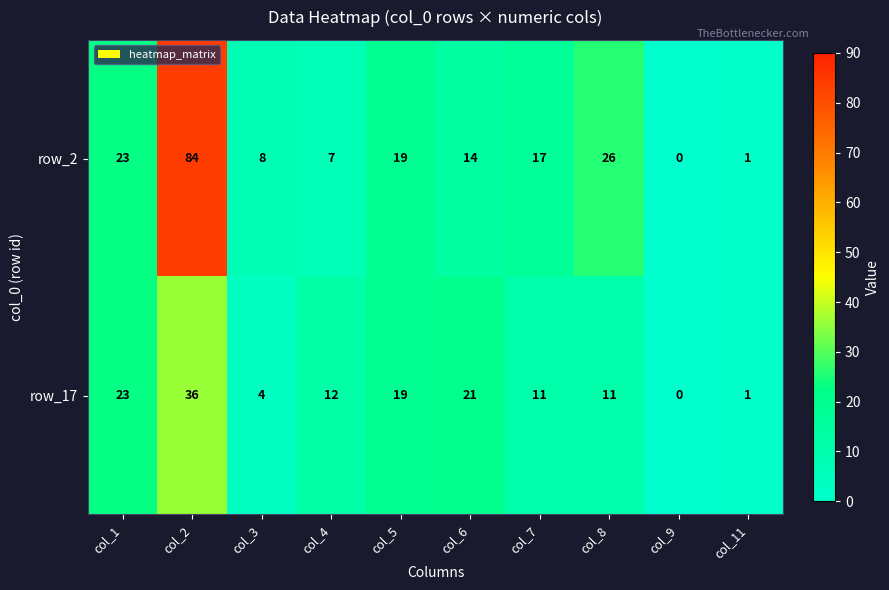

Reading left to right, extract all data points from this chart.

row_2: col_1=23	col_2=84	col_3=8	col_4=7	col_5=19	col_6=14	col_7=17	col_8=26	col_9=0	col_11=1
row_17: col_1=23	col_2=36	col_3=4	col_4=12	col_5=19	col_6=21	col_7=11	col_8=11	col_9=0	col_11=1